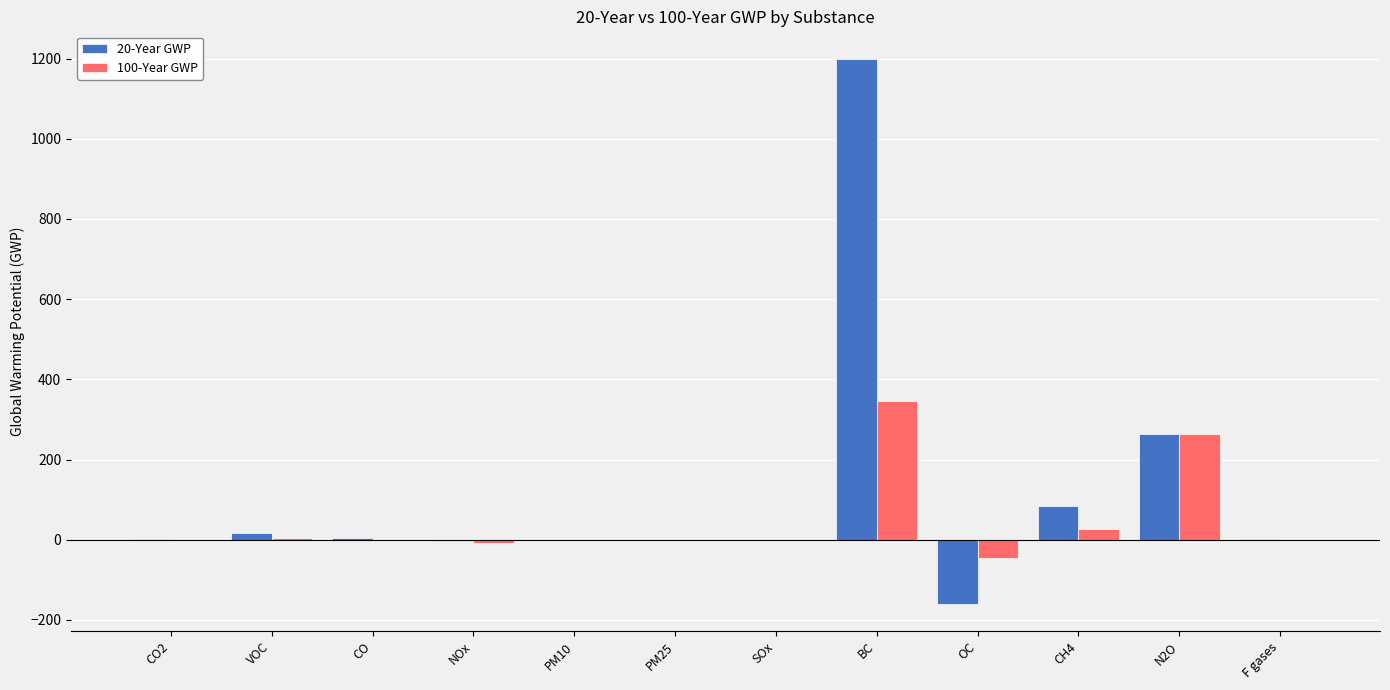

Is it true that 20-Year GWP equals 1200.0 at BC?

True